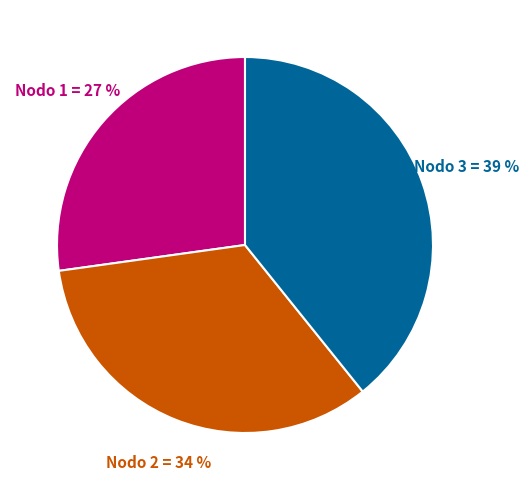

Is it true that Nodo 3 is 48% of the pie?

False